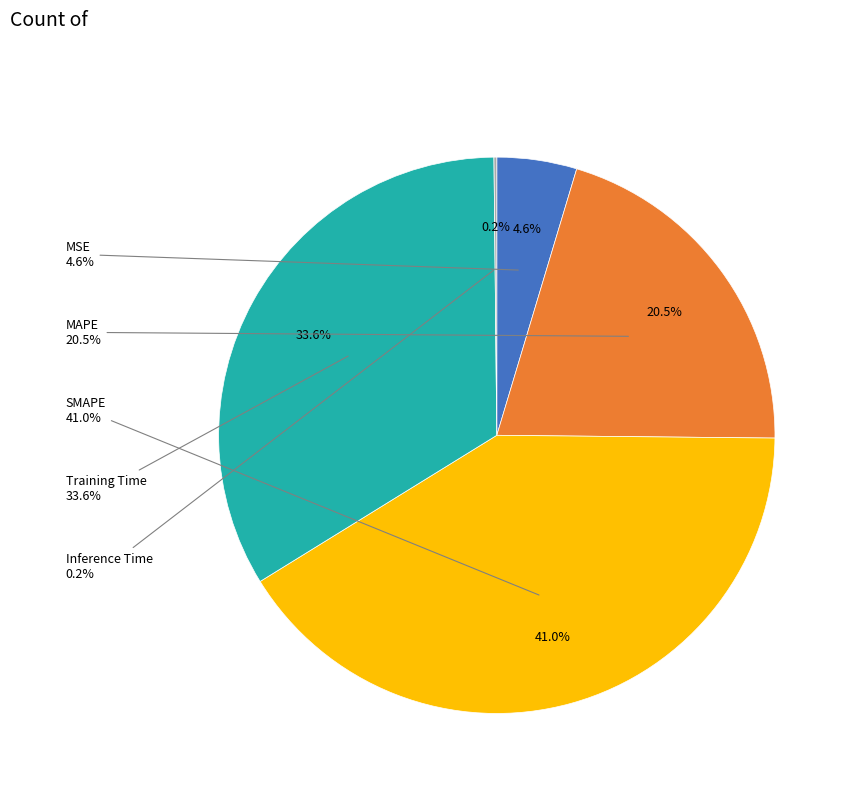

Rank the categories by value from lowest to highest.

Inference Time, MSE, MAPE, Training Time, SMAPE